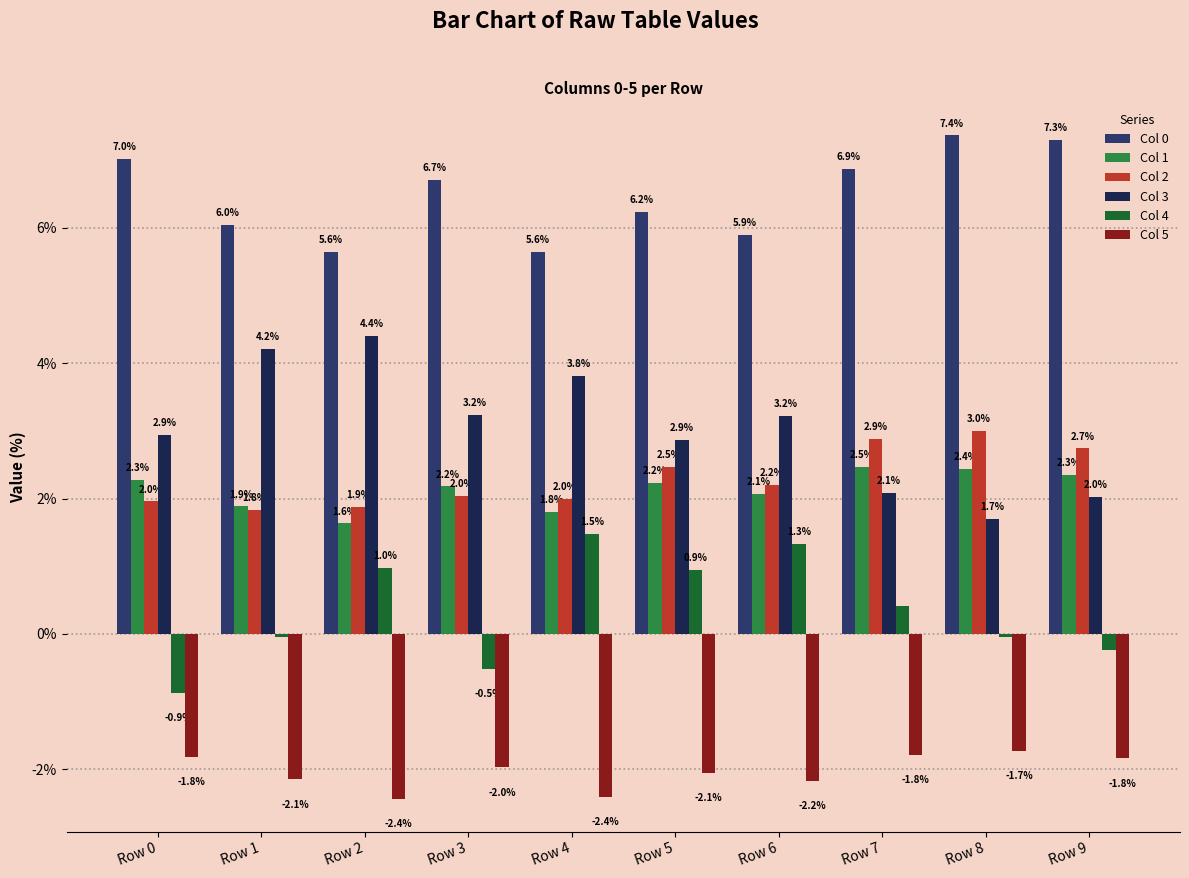

Reading left to right, transcribe all the data shown in this chart.

Col 0: 0.1	0.1	0.1	0.1	0.1	0.1	0.1	0.1	0.1	0.1
Col 1: 0.0	0.0	0.0	0.0	0.0	0.0	0.0	0.0	0.0	0.0
Col 2: 0.0	0.0	0.0	0.0	0.0	0.0	0.0	0.0	0.0	0.0
Col 3: 0.0	0.0	0.0	0.0	0.0	0.0	0.0	0.0	0.0	0.0
Col 4: -0.0	-0.0	0.0	-0.0	0.0	0.0	0.0	0.0	-0.0	-0.0
Col 5: -0.0	-0.0	-0.0	-0.0	-0.0	-0.0	-0.0	-0.0	-0.0	-0.0